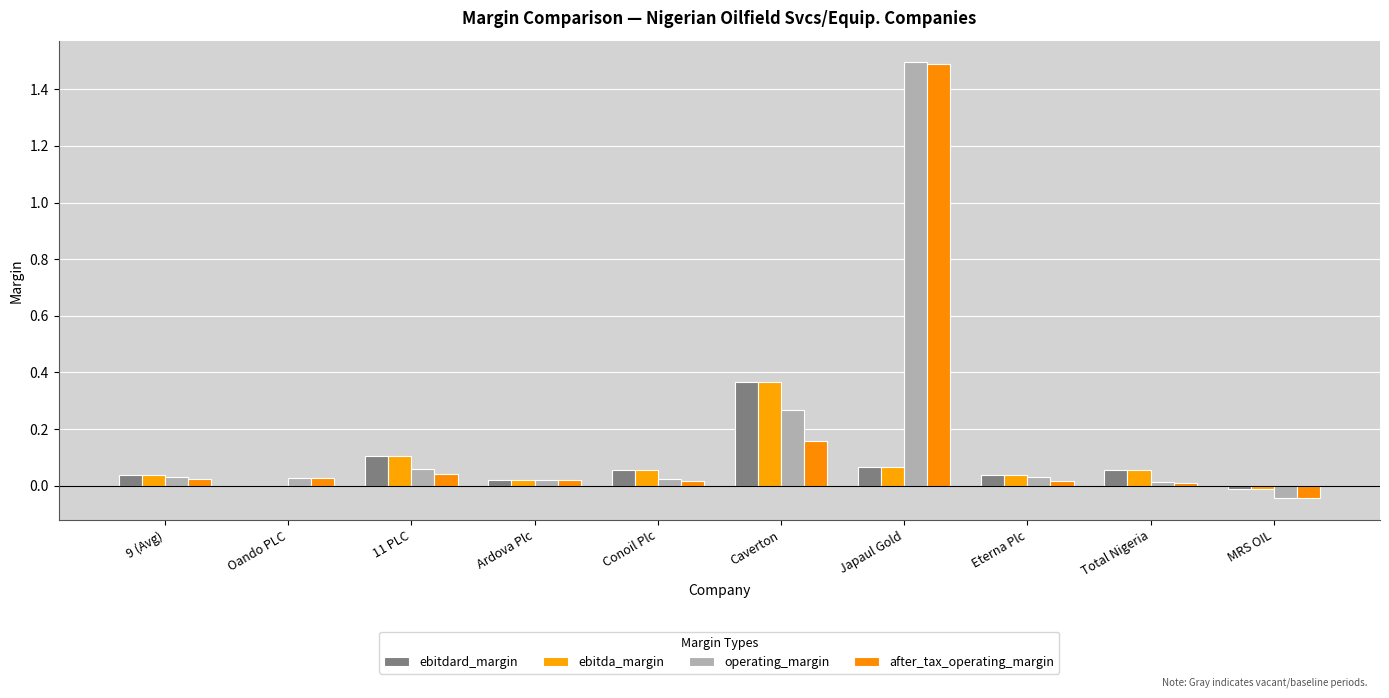

What position from the left is Conoil Plc?

5